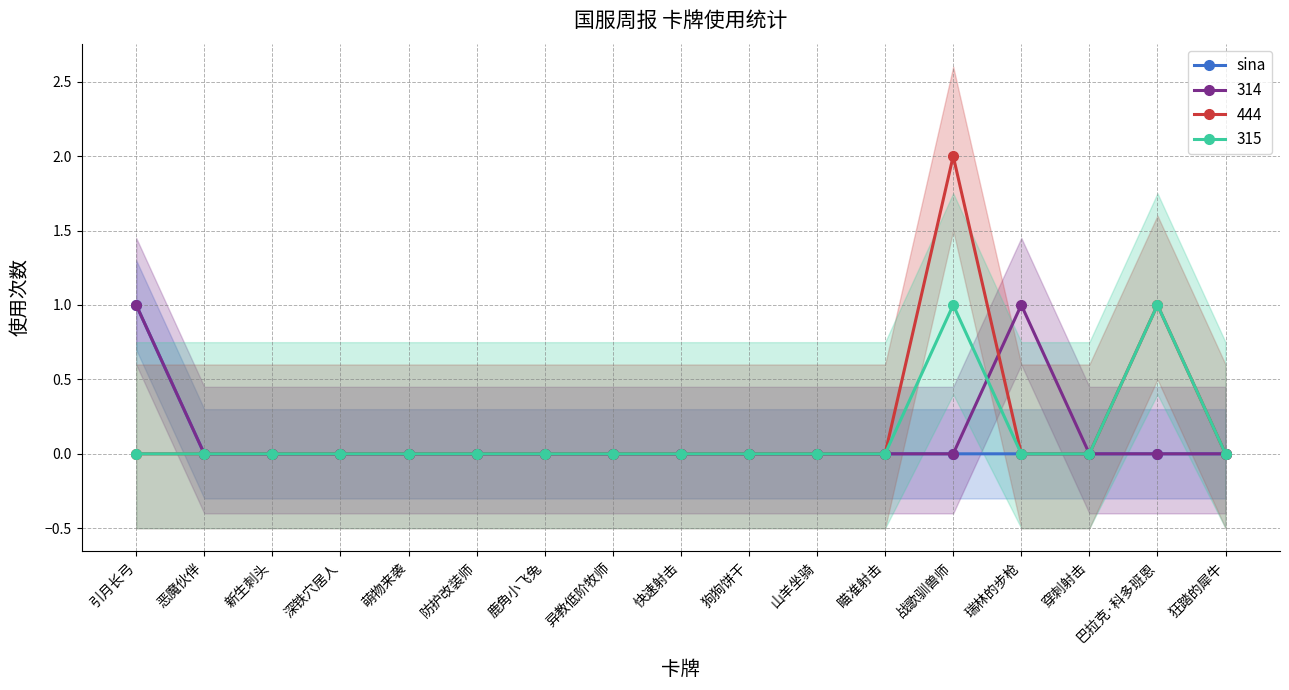

What is the label of the 9th point from the left?

快速射击